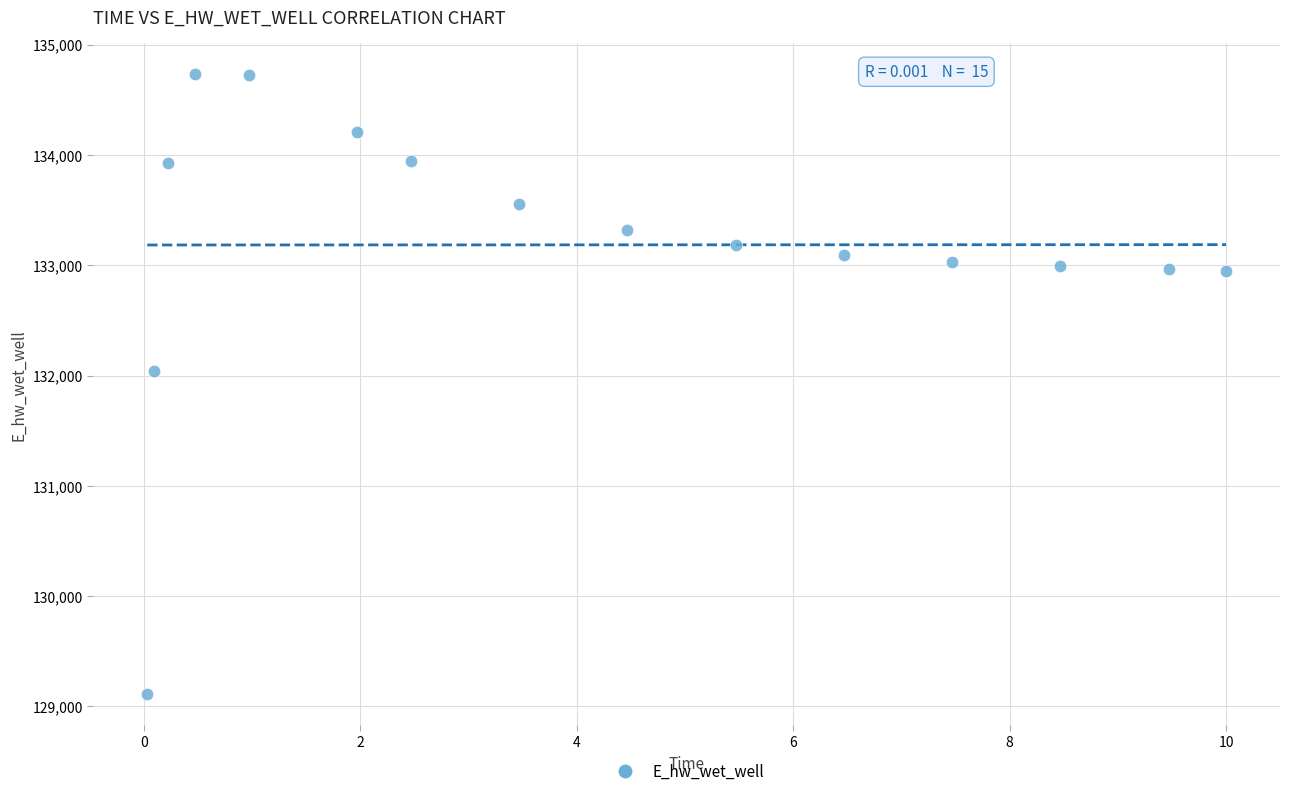

What Y value in the scatter plot is closest to 131922?

132044.9